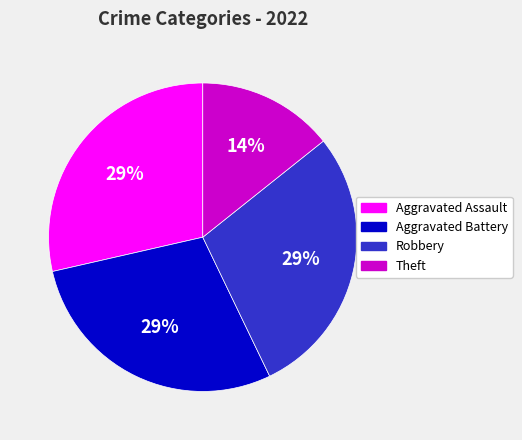

The Theft slice represents 25% of the pie. True or false?

False